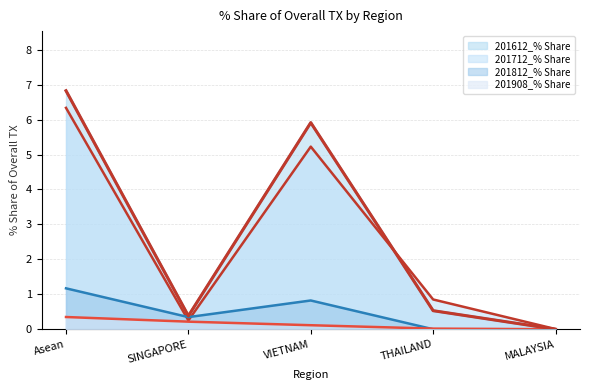

Reading left to right, transcribe all the data shown in this chart.

201612_% Share: Asean=6.8	SINGAPORE=0.4	VIETNAM=5.9	THAILAND=0.5	MALAYSIA=0.0
201712_% Share: Asean=6.3	SINGAPORE=0.3	VIETNAM=5.2	THAILAND=0.9	MALAYSIA=0.0
201812_% Share: Asean=1.2	SINGAPORE=0.3	VIETNAM=0.8	THAILAND=0.0	MALAYSIA=0.0
201908_% Share: Asean=0.3	SINGAPORE=0.2	VIETNAM=0.1	THAILAND=0.0	MALAYSIA=0.0